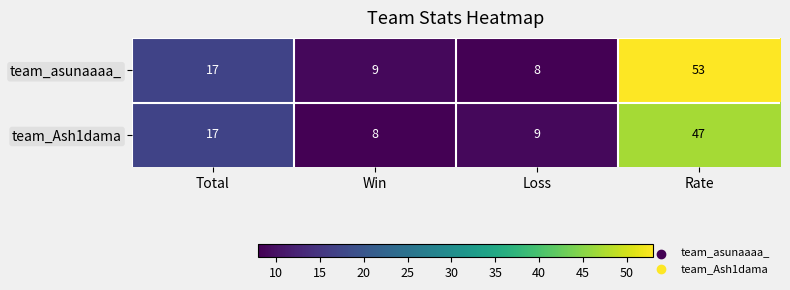

What is the spread (max minus min) of values at Loss?

1